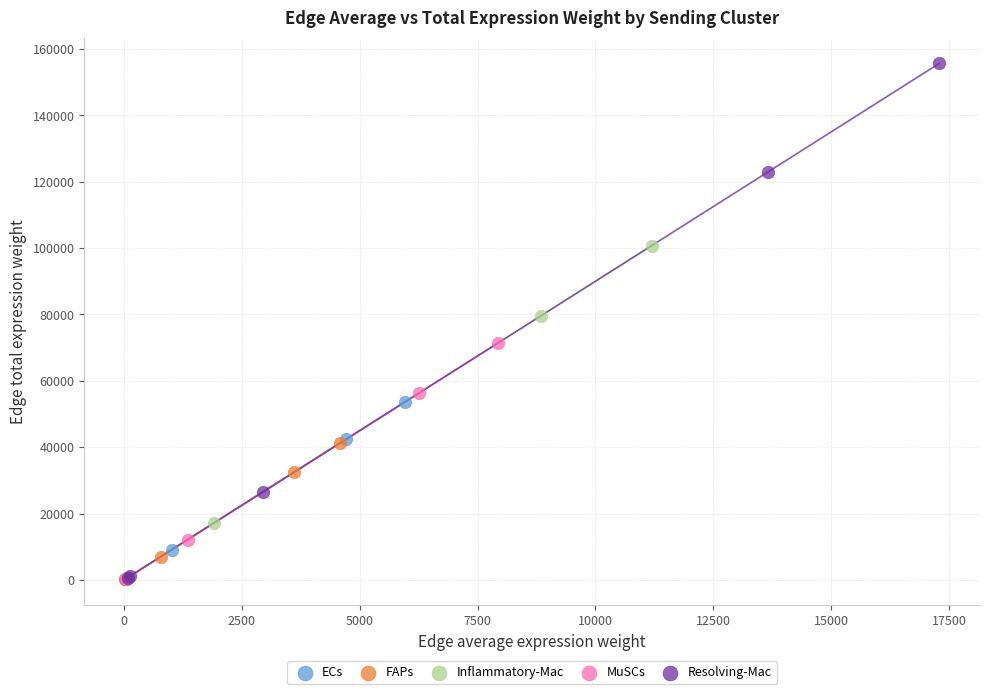

Which series contains the highest Y value?

Resolving-Mac